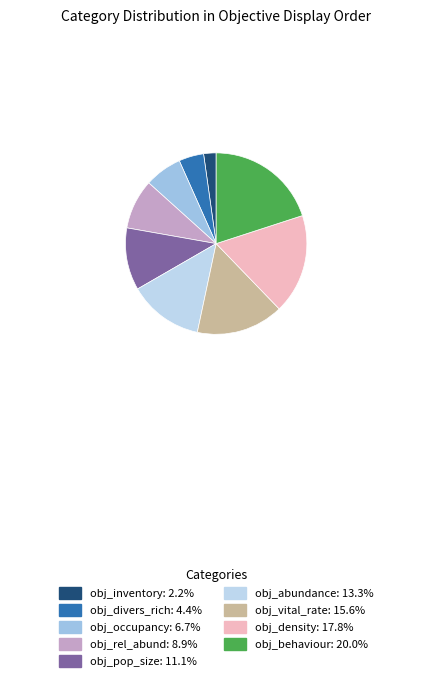

Which slice is the largest?

obj_behaviour